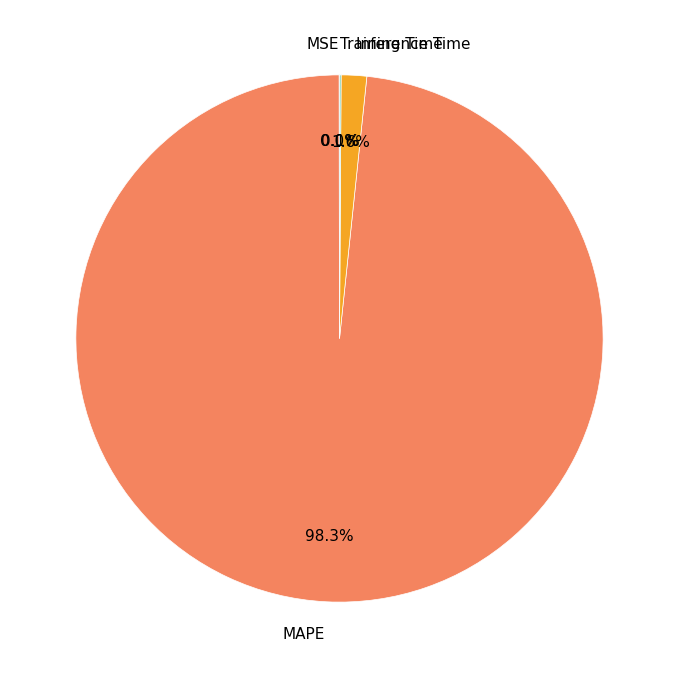

Which has a higher value, Inference Time or MAPE?

MAPE